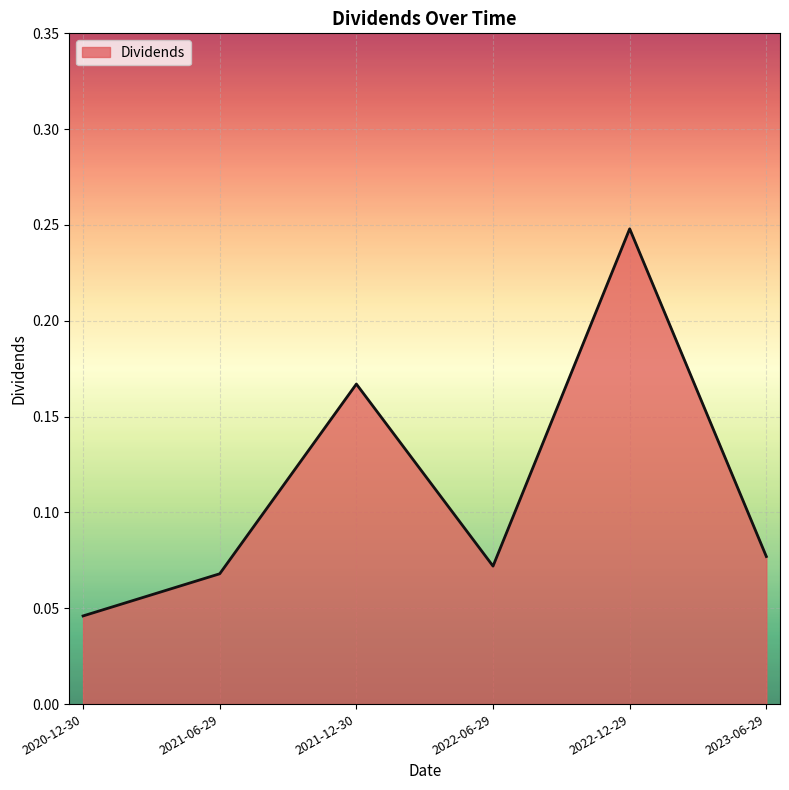

How many values are between 0 and 1?

6